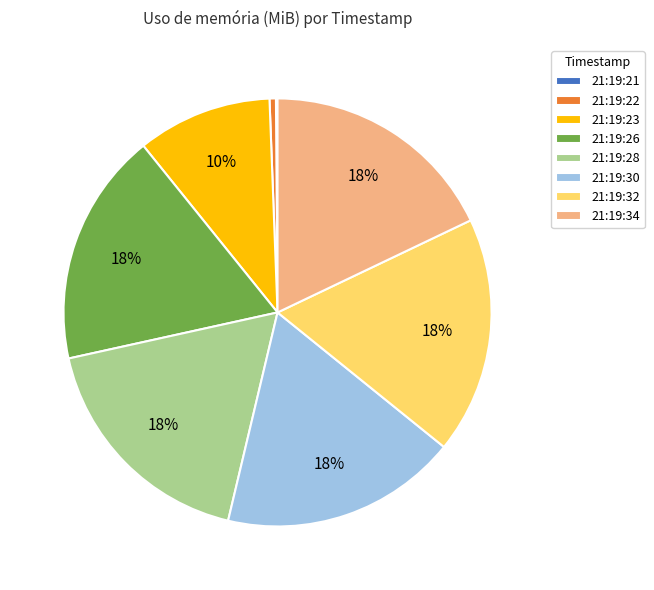

To the nearest percent, what is the difference between the largest and smallest slice percentages?

18%